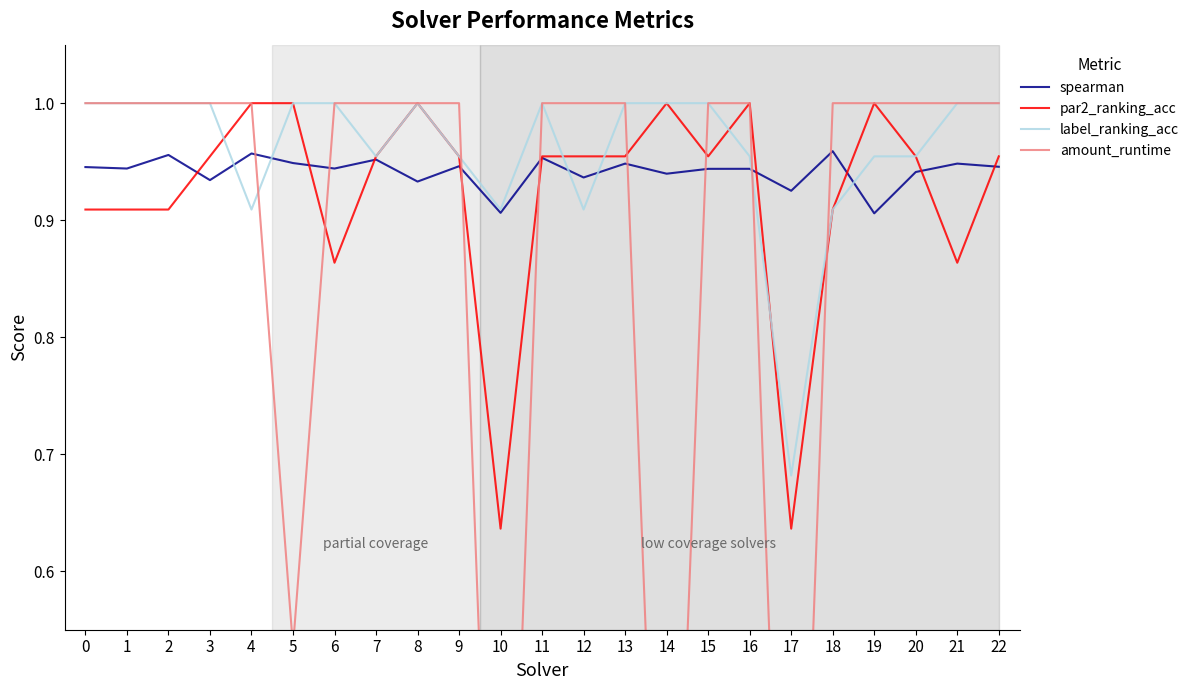

Is the value of amount_runtime at 22 greater than the value of label_ranking_acc at 15?

No